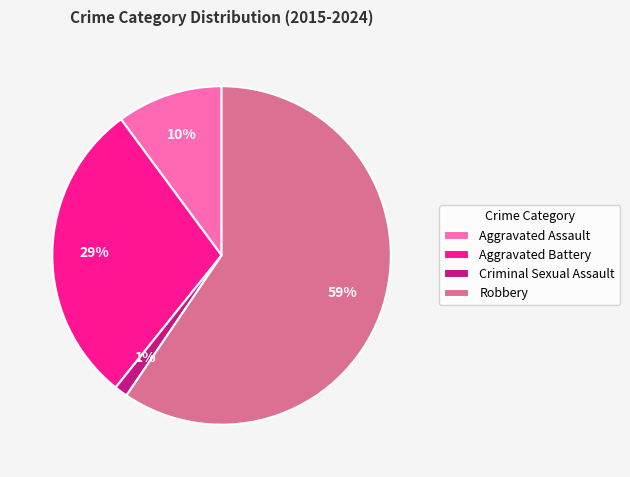

True or false: Aggravated Battery accounts for 25% of the total.

False